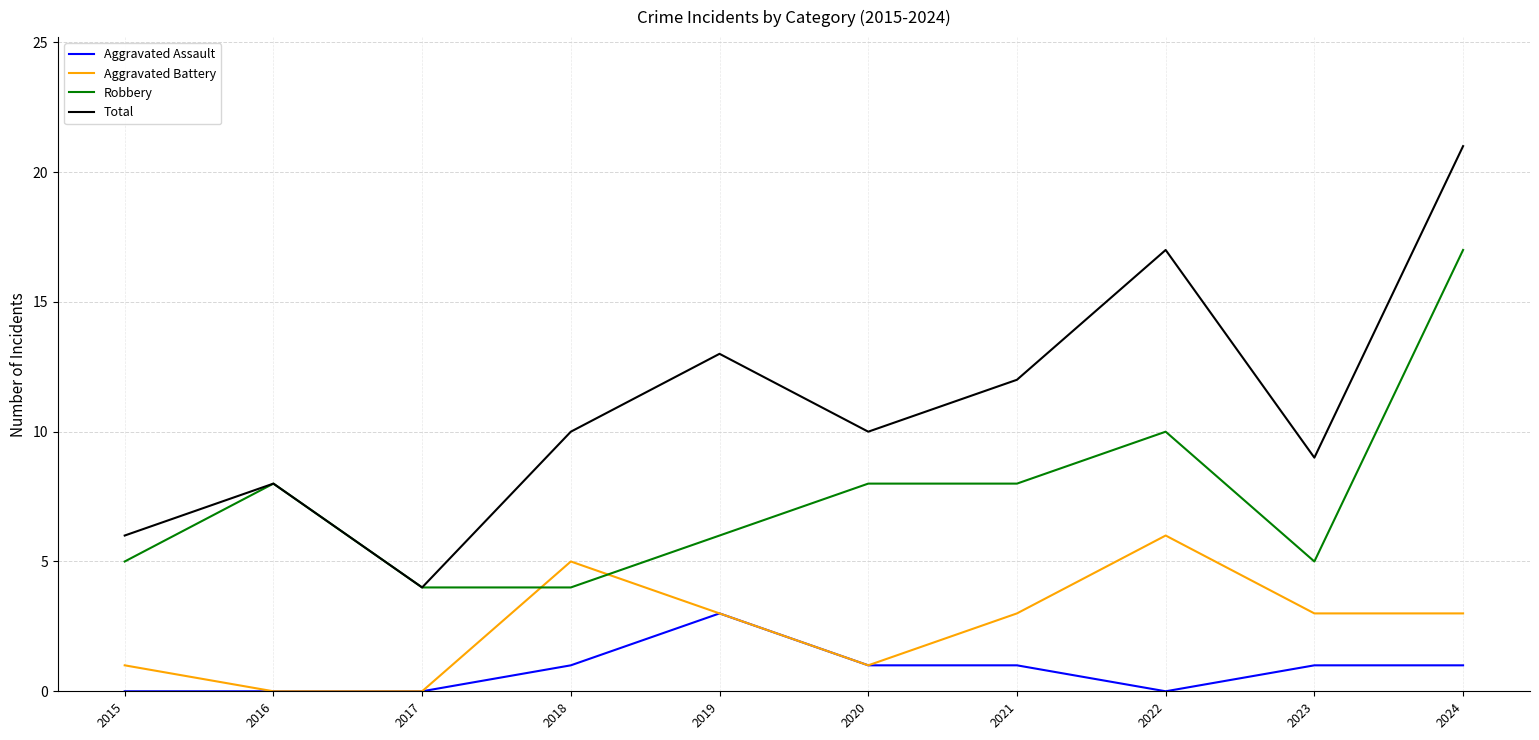

At how many categories does at least one series exceed 11?

4